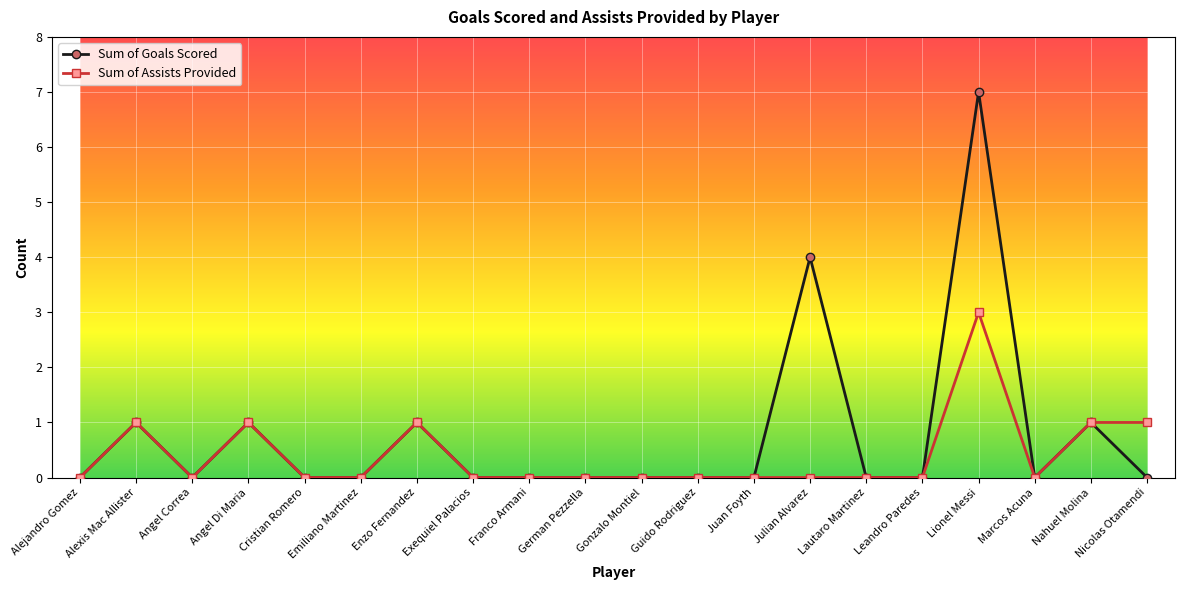

List the series in order of their peak value, lowest first.

Sum of Assists Provided, Sum of Goals Scored